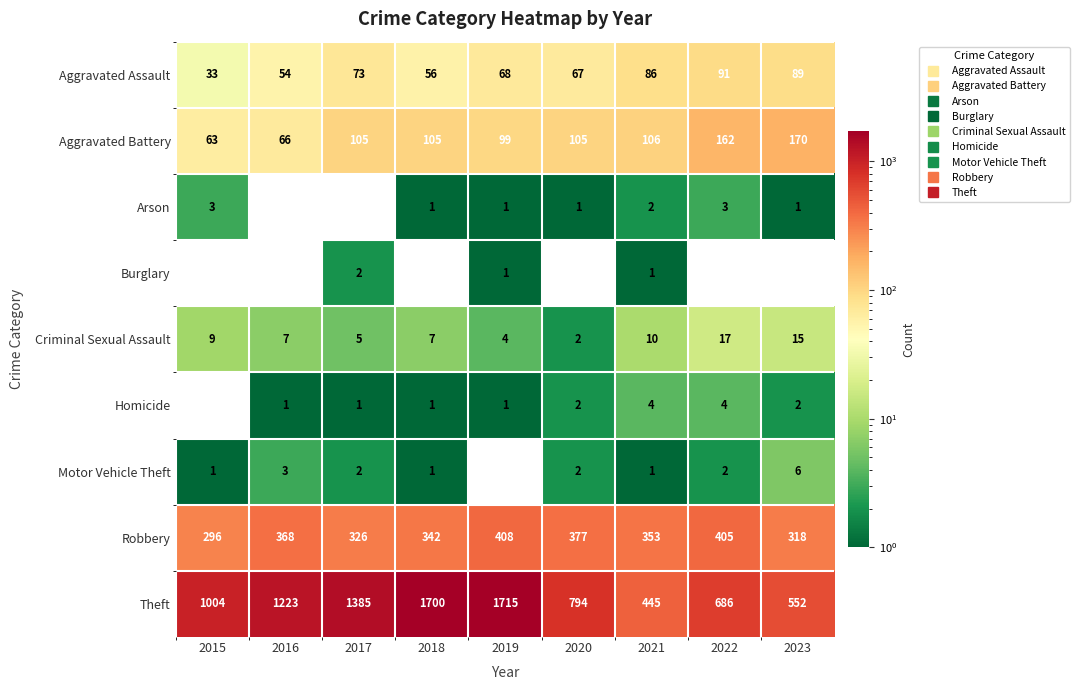

At which category is the sum across all series the highest?

2019